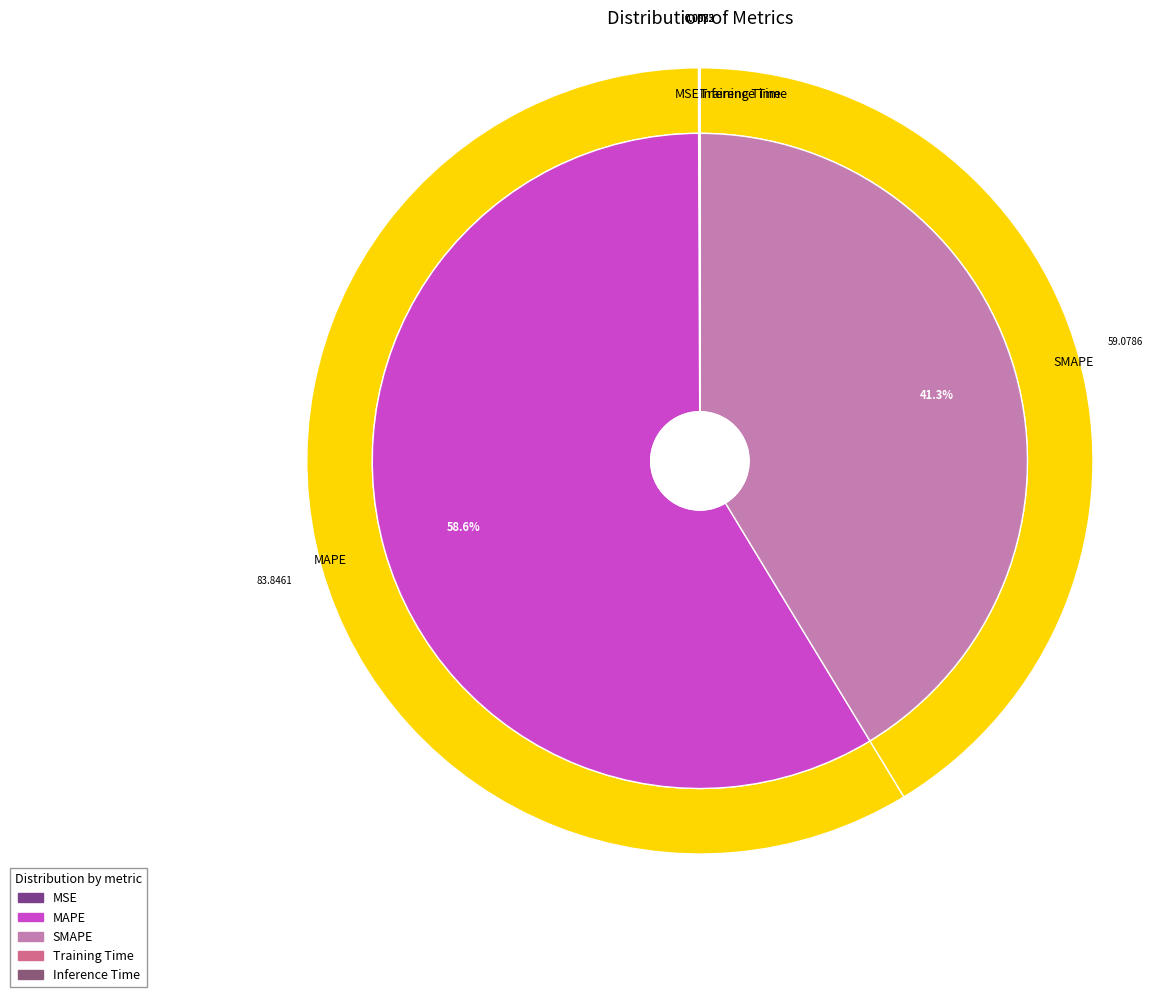

What percentage is the SMAPE slice, to the nearest percent?

41%